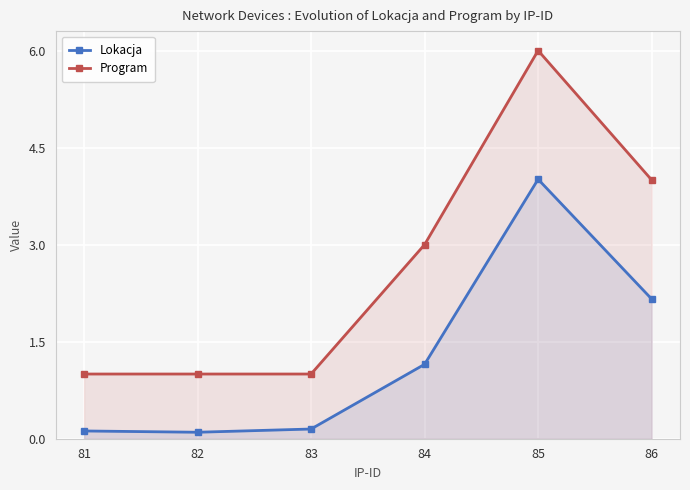

Reading right to left, extract all data points from this chart.

Lokacja: 2.2	4.0	1.1	0.1	0.1	0.1
Program: 4.0	6.0	3.0	1.0	1.0	1.0